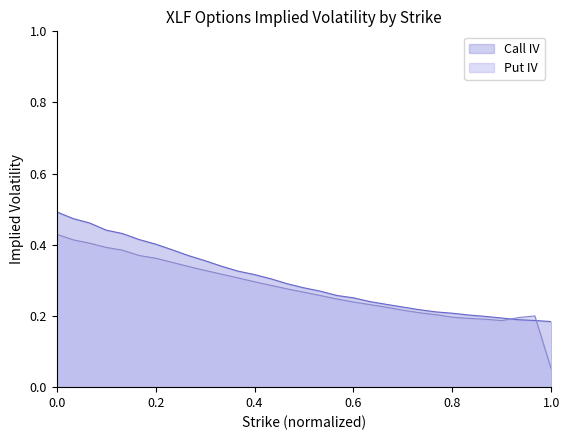

Which series has the largest range (max minus min)?

Put IV